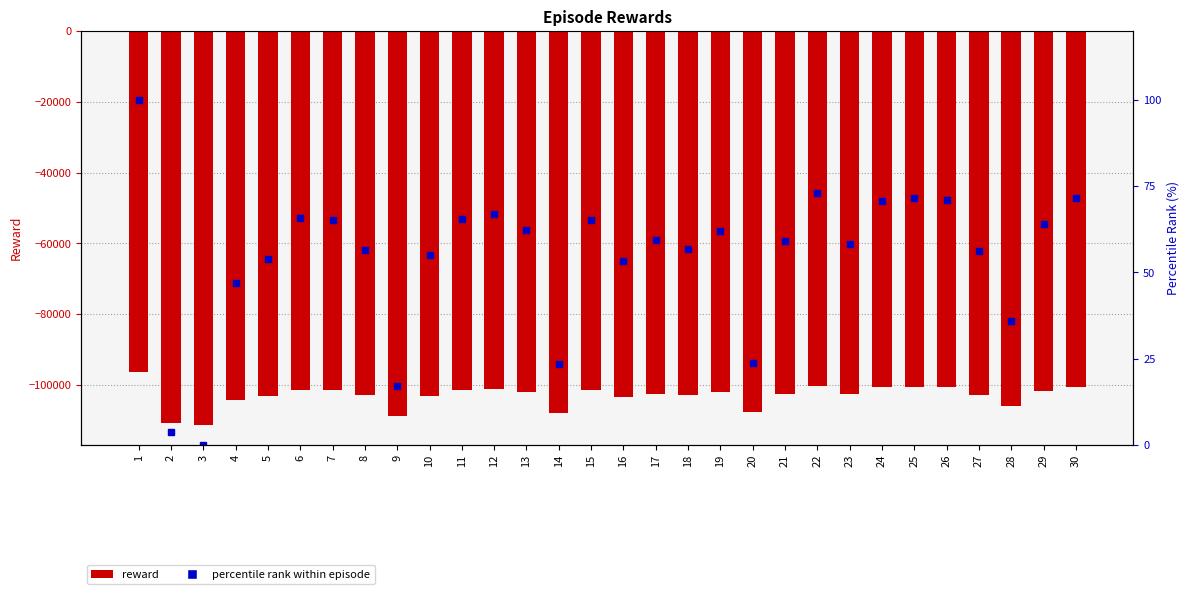

What is the value of the reward bar at the 9th from the left?

-108838.7